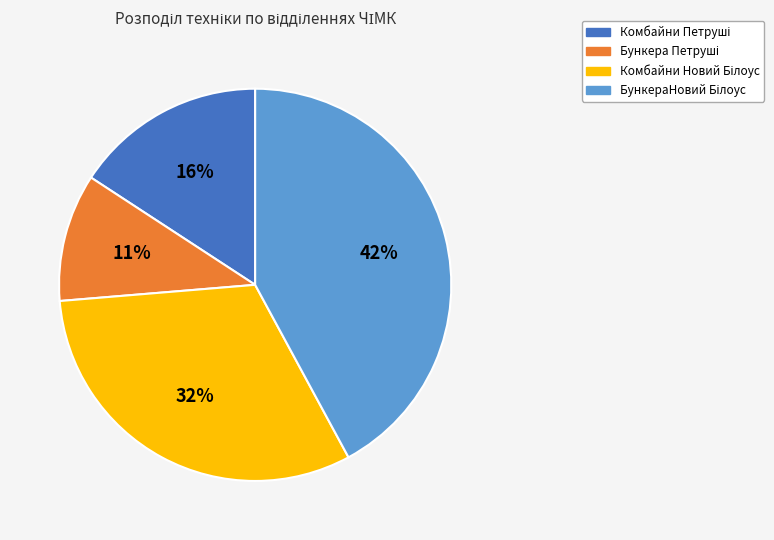

To the nearest percent, what is the average slice percentage?

25%